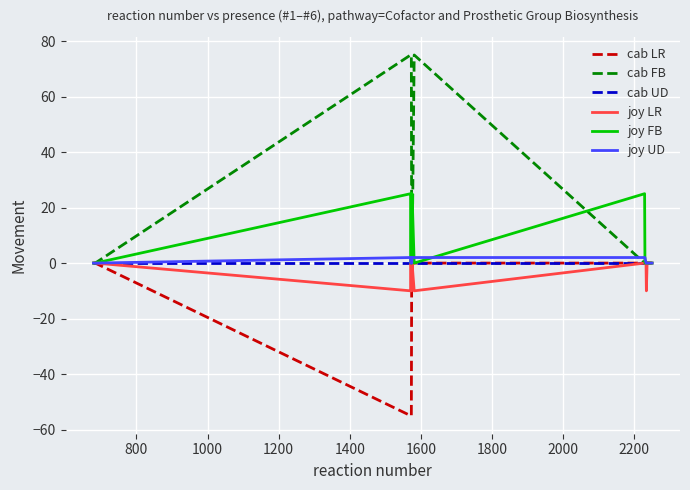

Which series has the largest total across all categories?

cab FB